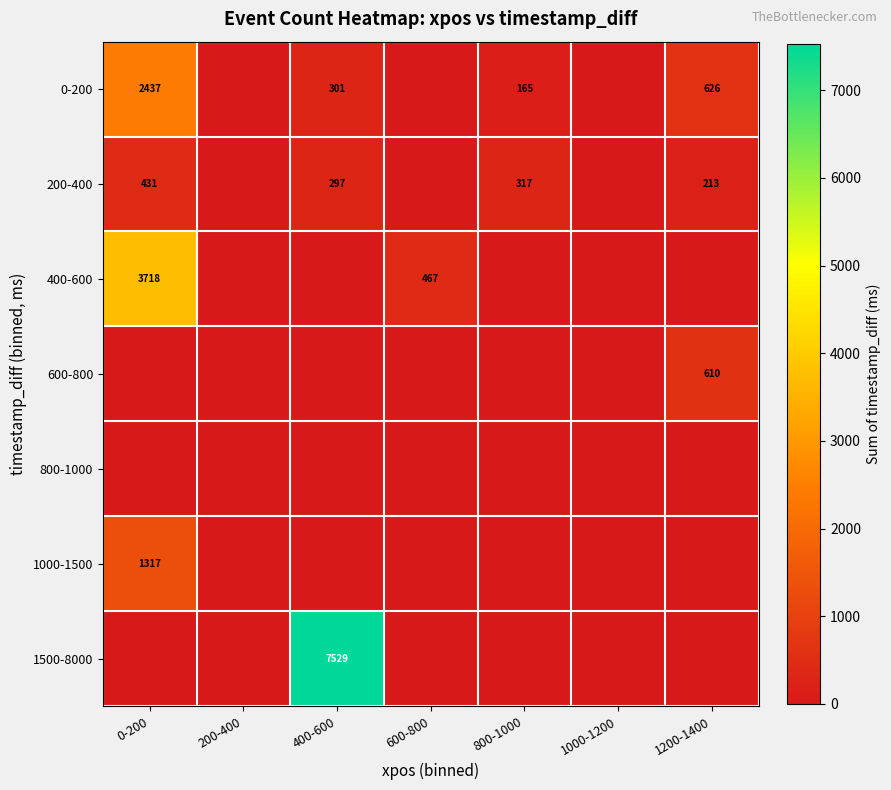

Between 800-1000 and 1000-1200, which is larger?

800-1000